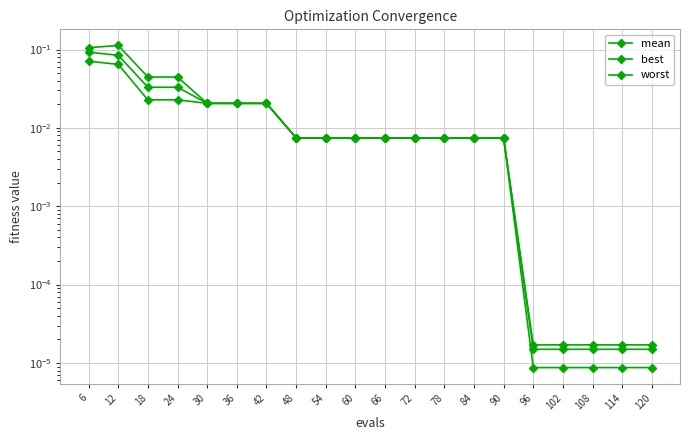

True or false: mean and worst intersect in this chart.

False